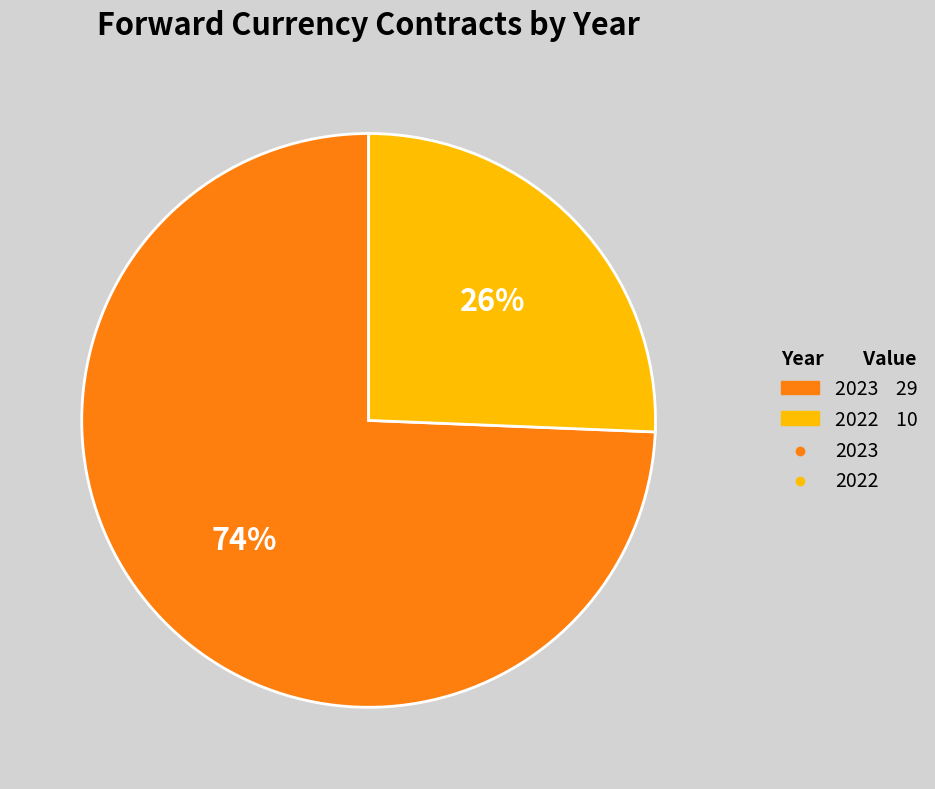

To the nearest percent, what is the average slice percentage?

50%